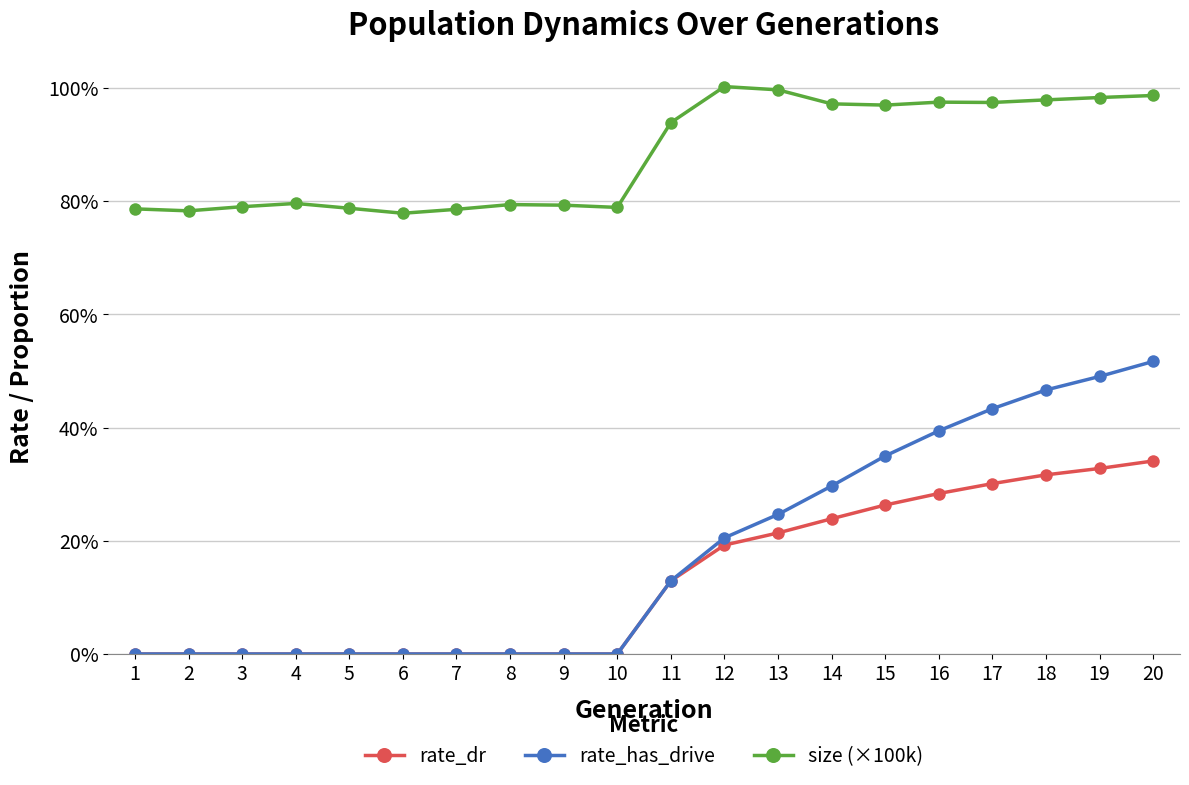

What is the sum of all size (×100k) values?

17.7